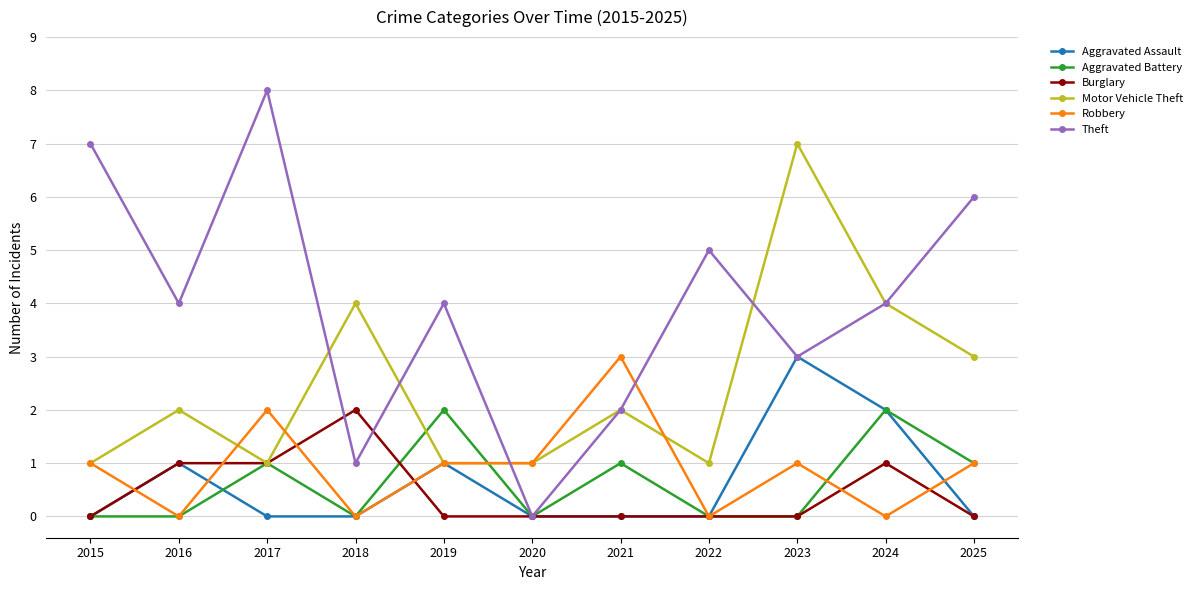

What value does the Theft series have at 2019?

4